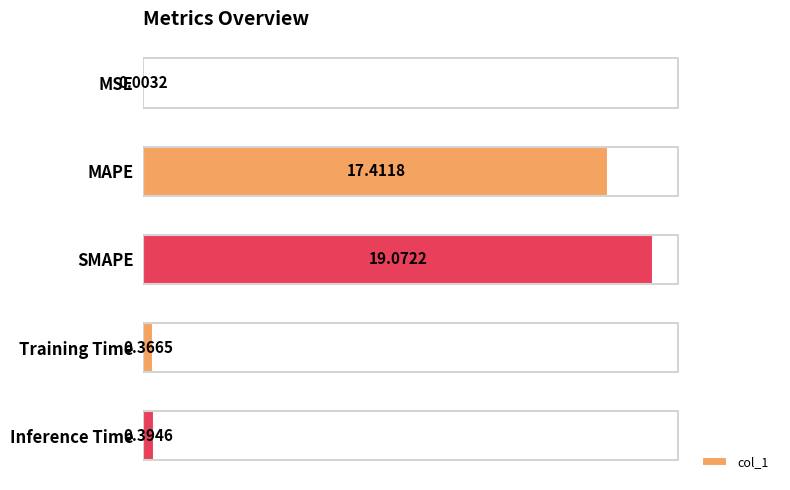

Where is the data nearest to the value 9?

MAPE